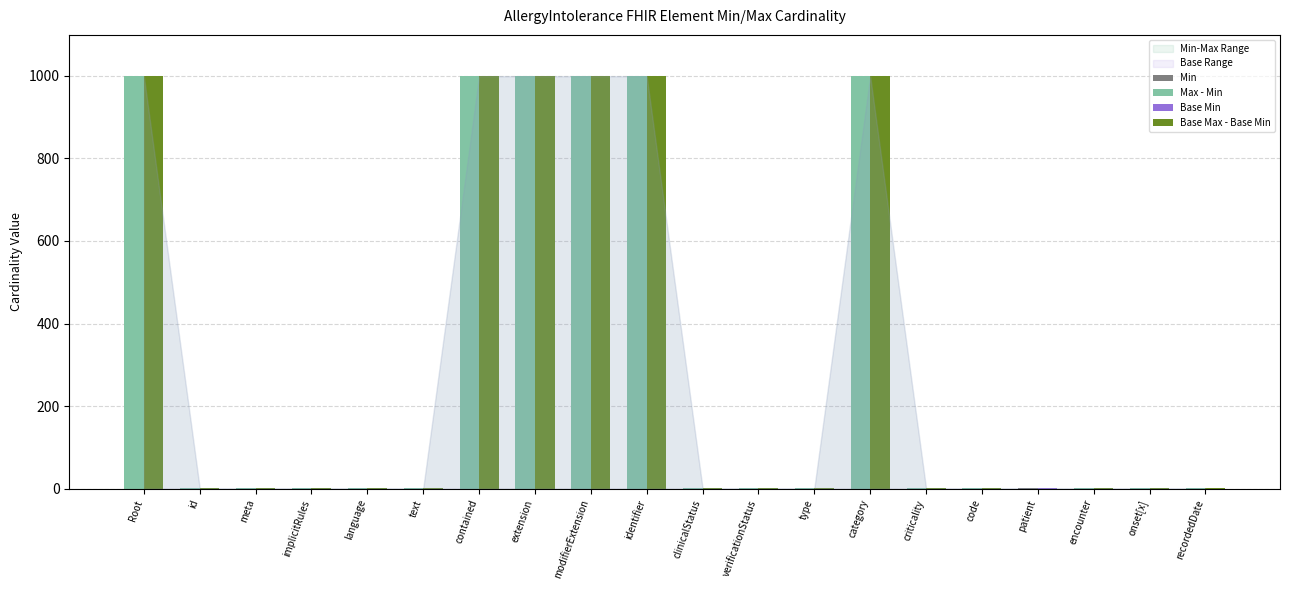

What is the difference between the highest and lowest values at modifierExtension?

999